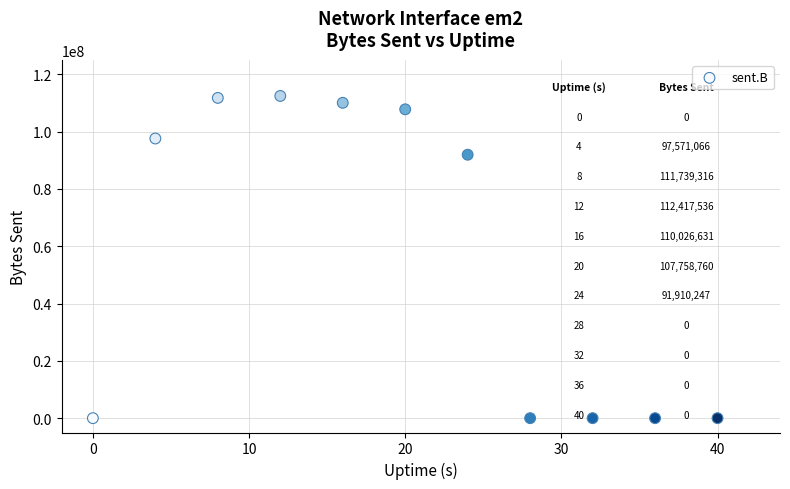

What is the range of X values (max minus min)?

40